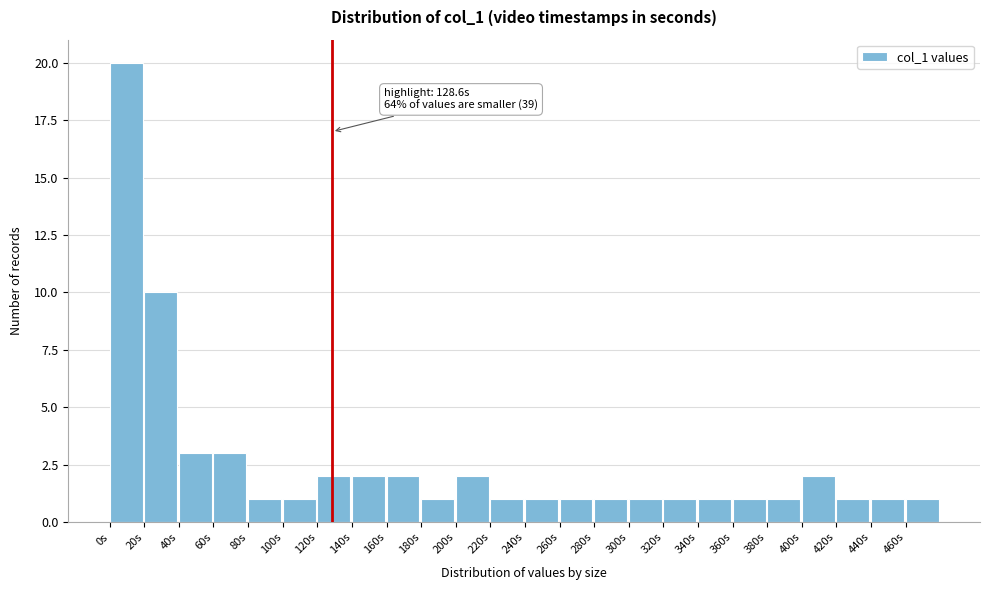

Over which range of the x-axis is the bar tallest?

0 to 20